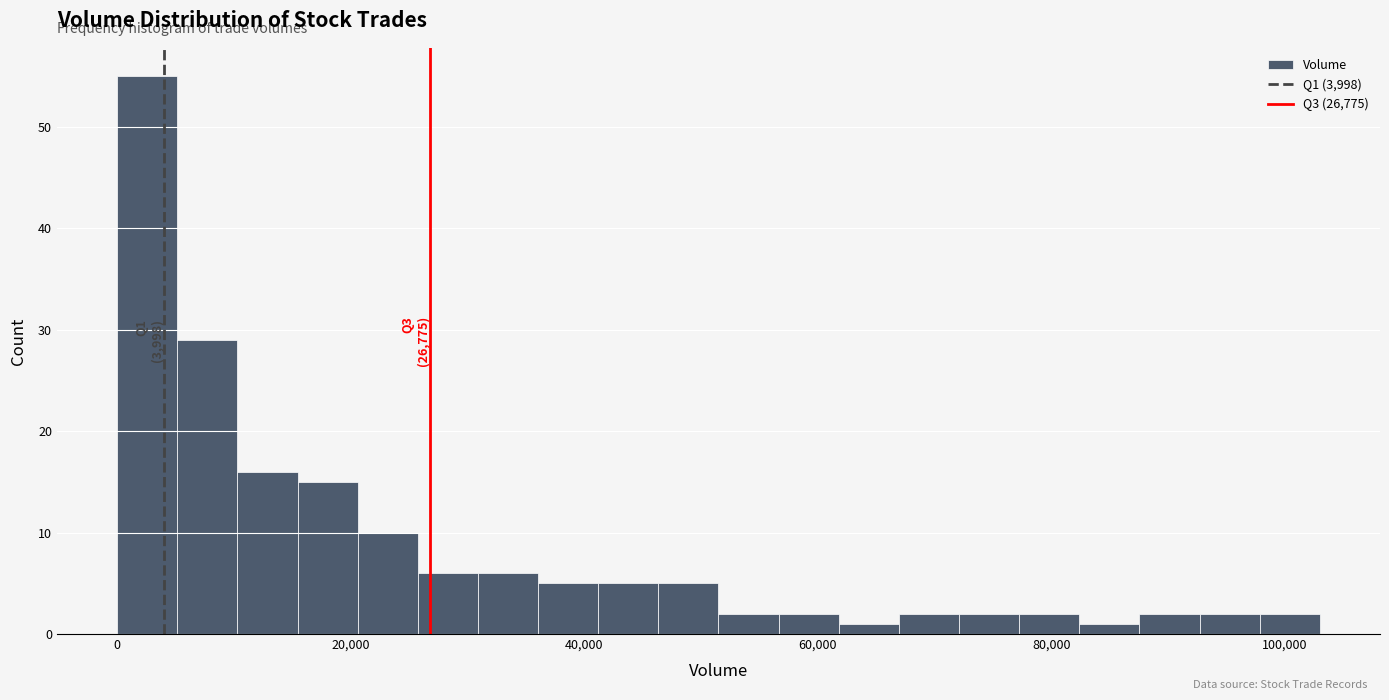

Read against the x-axis, roughly where is the centre of the tallest bar?

2000